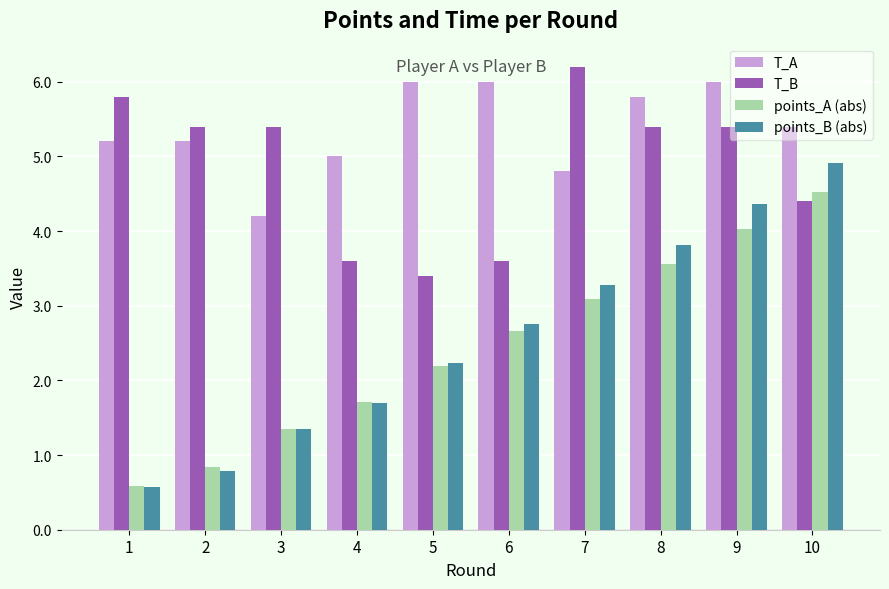

Reading left to right, list all the values displayed in this chart.

T_A: 1=5.2	2=5.2	3=4.2	4=5.0	5=6.0	6=6.0	7=4.8	8=5.8	9=6.0	10=5.4
T_B: 1=5.8	2=5.4	3=5.4	4=3.6	5=3.4	6=3.6	7=6.2	8=5.4	9=5.4	10=4.4
points_A (abs): 1=0.6	2=0.8	3=1.3	4=1.7	5=2.2	6=2.7	7=3.1	8=3.6	9=4.0	10=4.5
points_B (abs): 1=0.6	2=0.8	3=1.3	4=1.7	5=2.2	6=2.8	7=3.3	8=3.8	9=4.4	10=4.9